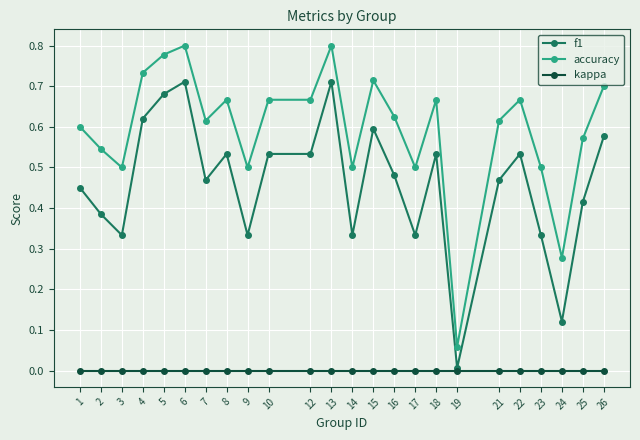

True or false: accuracy and kappa intersect in this chart.

False